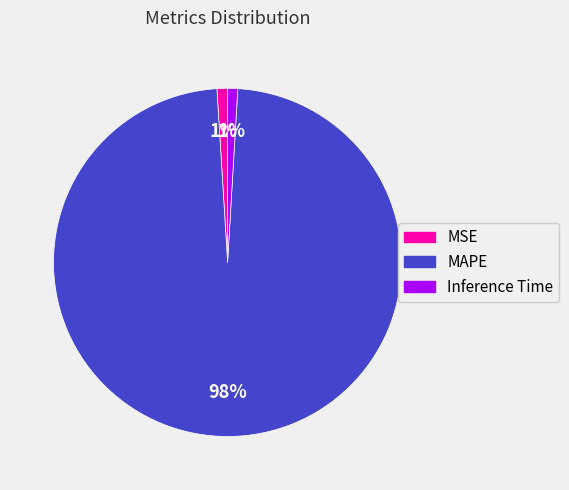

Combined, do Inference Time and MSE account for over 50%?

No